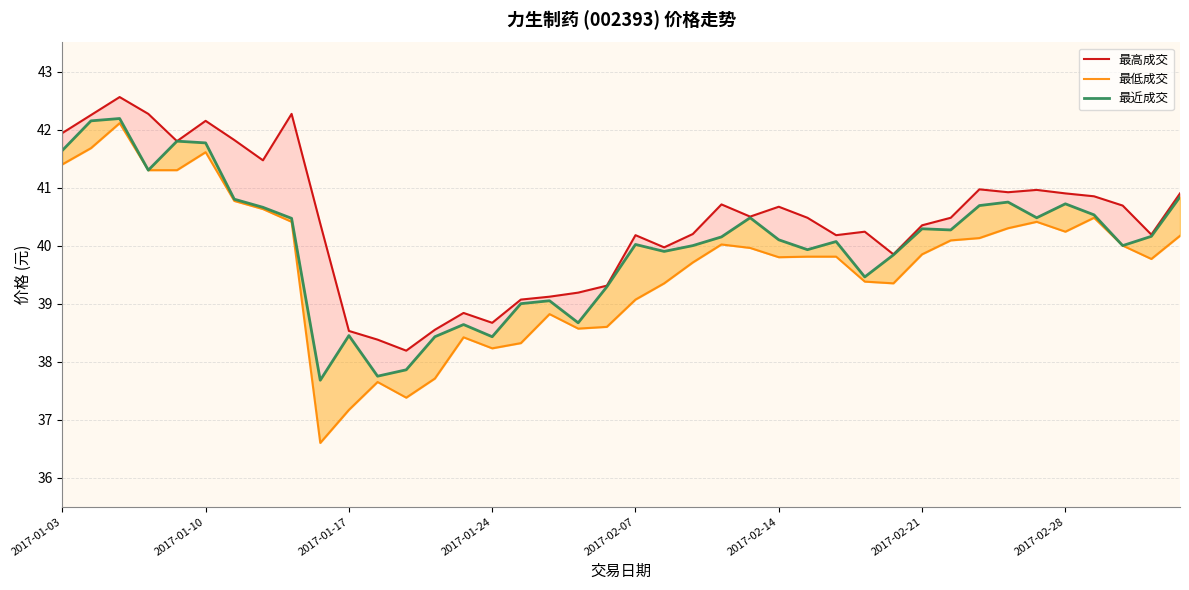

At 31, list the series in order from largest to smallest.

最高成交, 最近成交, 最低成交